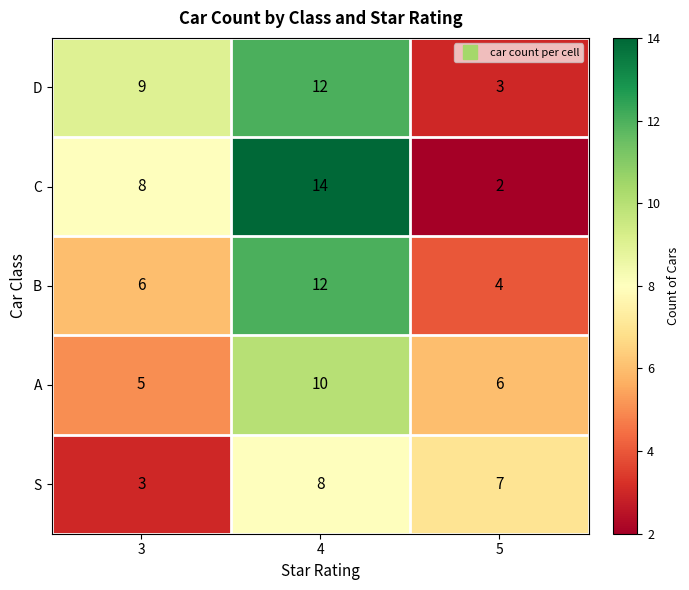

Reading left to right, extract all data points from this chart.

D: 3=9	4=12	5=3
C: 3=8	4=14	5=2
B: 3=6	4=12	5=4
A: 3=5	4=10	5=6
S: 3=3	4=8	5=7